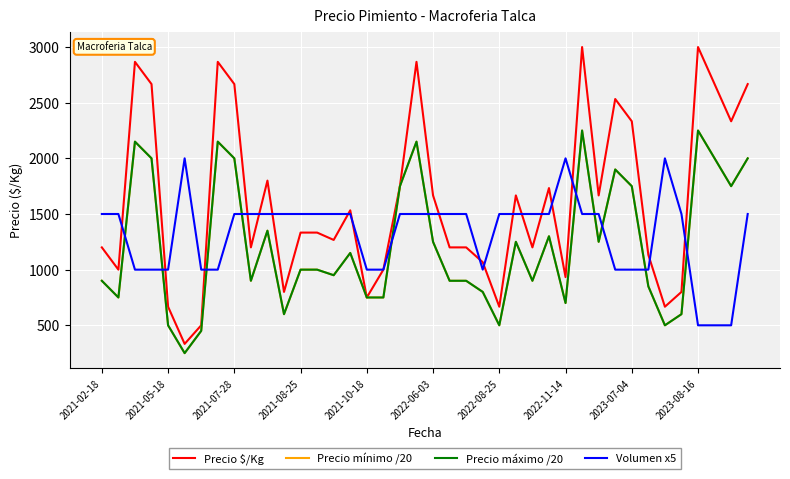

Does the chart display data point markers on the line(s)?

No